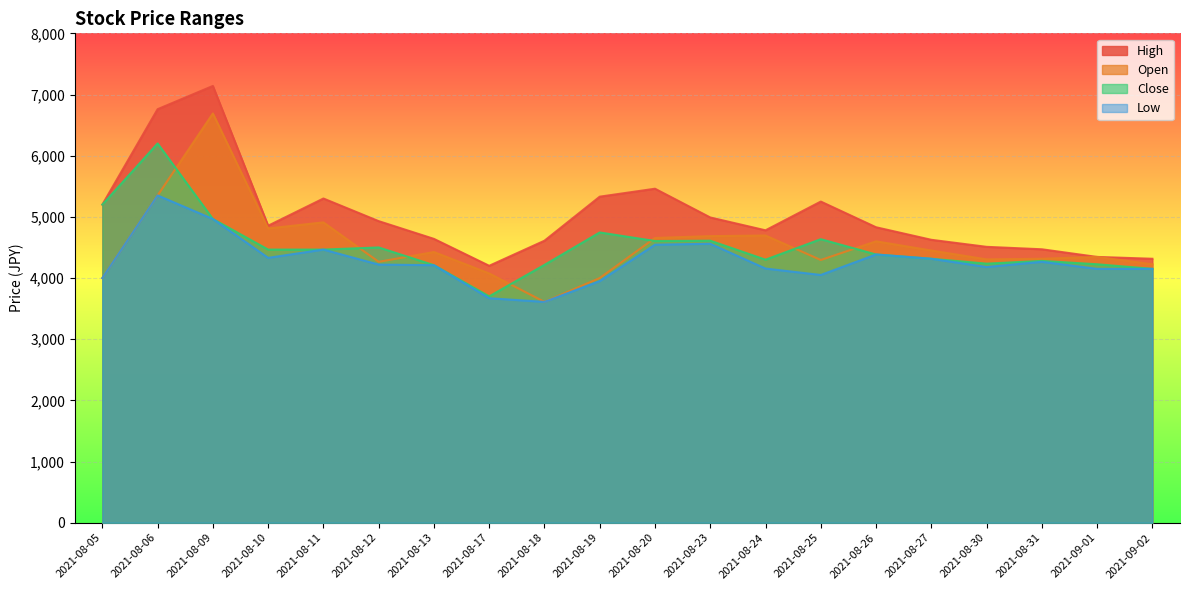

Reading left to right, list all the values displayed in this chart.

High: 2021-08-05=5200	2021-08-06=6760	2021-08-09=7140	2021-08-10=4855	2021-08-11=5300	2021-08-12=4930	2021-08-13=4640	2021-08-17=4200	2021-08-18=4610	2021-08-19=5330	2021-08-20=5460	2021-08-23=4990	2021-08-24=4780	2021-08-25=5250	2021-08-26=4830	2021-08-27=4625	2021-08-30=4510	2021-08-31=4470	2021-09-01=4345	2021-09-02=4315
Open: 2021-08-05=4000	2021-08-06=5350	2021-08-09=6690	2021-08-10=4810	2021-08-11=4910	2021-08-12=4265	2021-08-13=4425	2021-08-17=4075	2021-08-18=3610	2021-08-19=4000	2021-08-20=4655	2021-08-23=4685	2021-08-24=4695	2021-08-25=4295	2021-08-26=4600	2021-08-27=4450	2021-08-30=4305	2021-08-31=4315	2021-09-01=4345	2021-09-02=4225
Close: 2021-08-05=5200	2021-08-06=6200	2021-08-09=4965	2021-08-10=4465	2021-08-11=4465	2021-08-12=4500	2021-08-13=4210	2021-08-17=3700	2021-08-18=4215	2021-08-19=4745	2021-08-20=4605	2021-08-23=4610	2021-08-24=4300	2021-08-25=4635	2021-08-26=4385	2021-08-27=4315	2021-08-30=4235	2021-08-31=4280	2021-09-01=4225	2021-09-02=4150
Low: 2021-08-05=4000	2021-08-06=5350	2021-08-09=4965	2021-08-10=4330	2021-08-11=4465	2021-08-12=4220	2021-08-13=4210	2021-08-17=3670	2021-08-18=3610	2021-08-19=3950	2021-08-20=4545	2021-08-23=4560	2021-08-24=4155	2021-08-25=4050	2021-08-26=4385	2021-08-27=4315	2021-08-30=4180	2021-08-31=4265	2021-09-01=4150	2021-09-02=4150